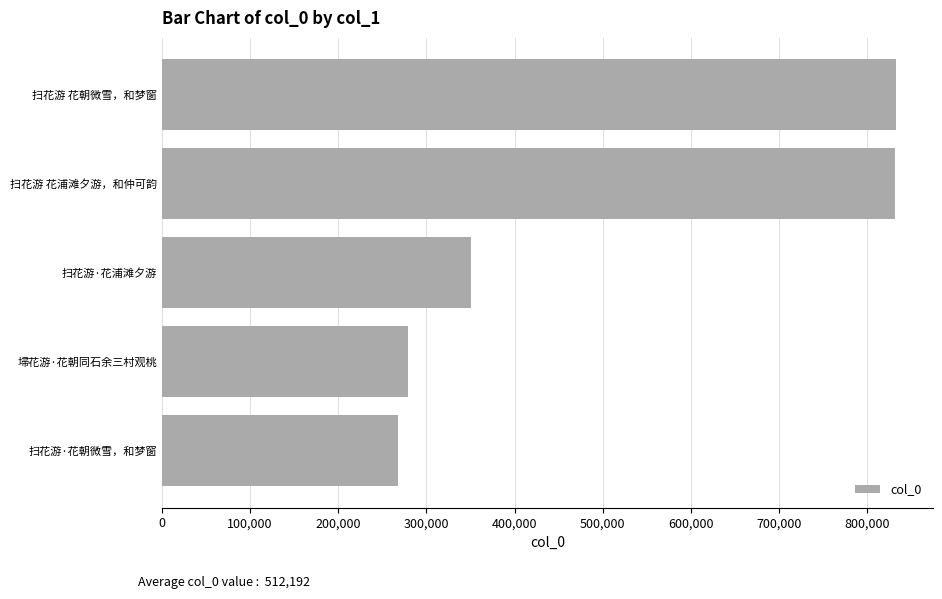

What is the difference between the maximum and minimum values?

565353